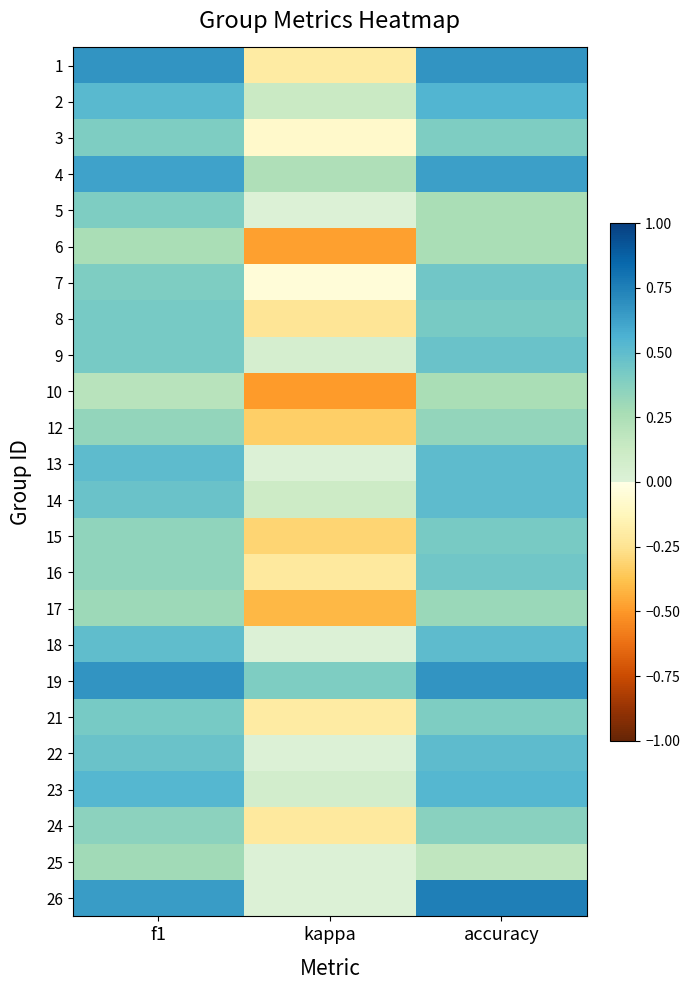

How many data points does each series have?

3